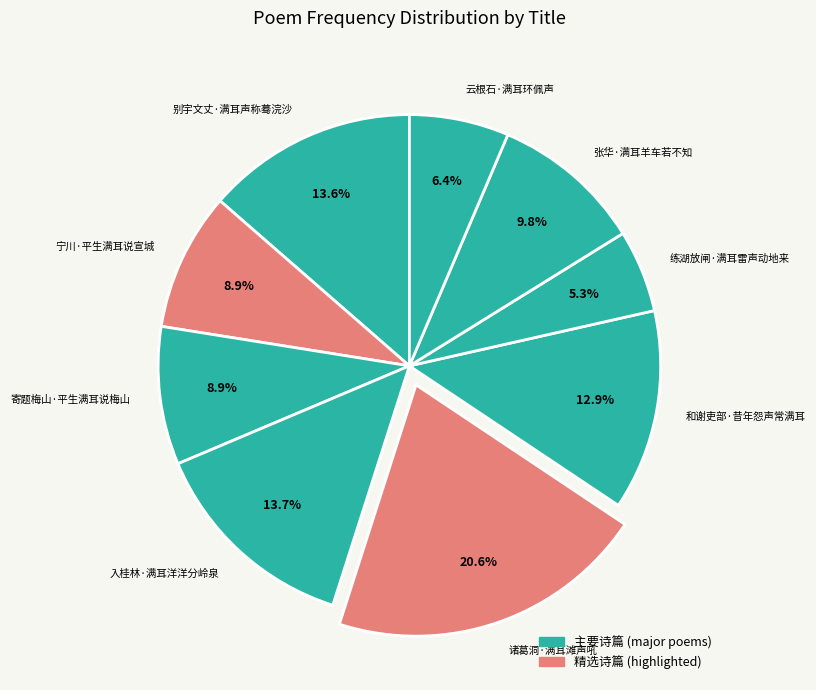

What percentage do 入桂林·满耳洋洋分岭泉 and 宁川·平生满耳说宣城 together represent?

22.6%